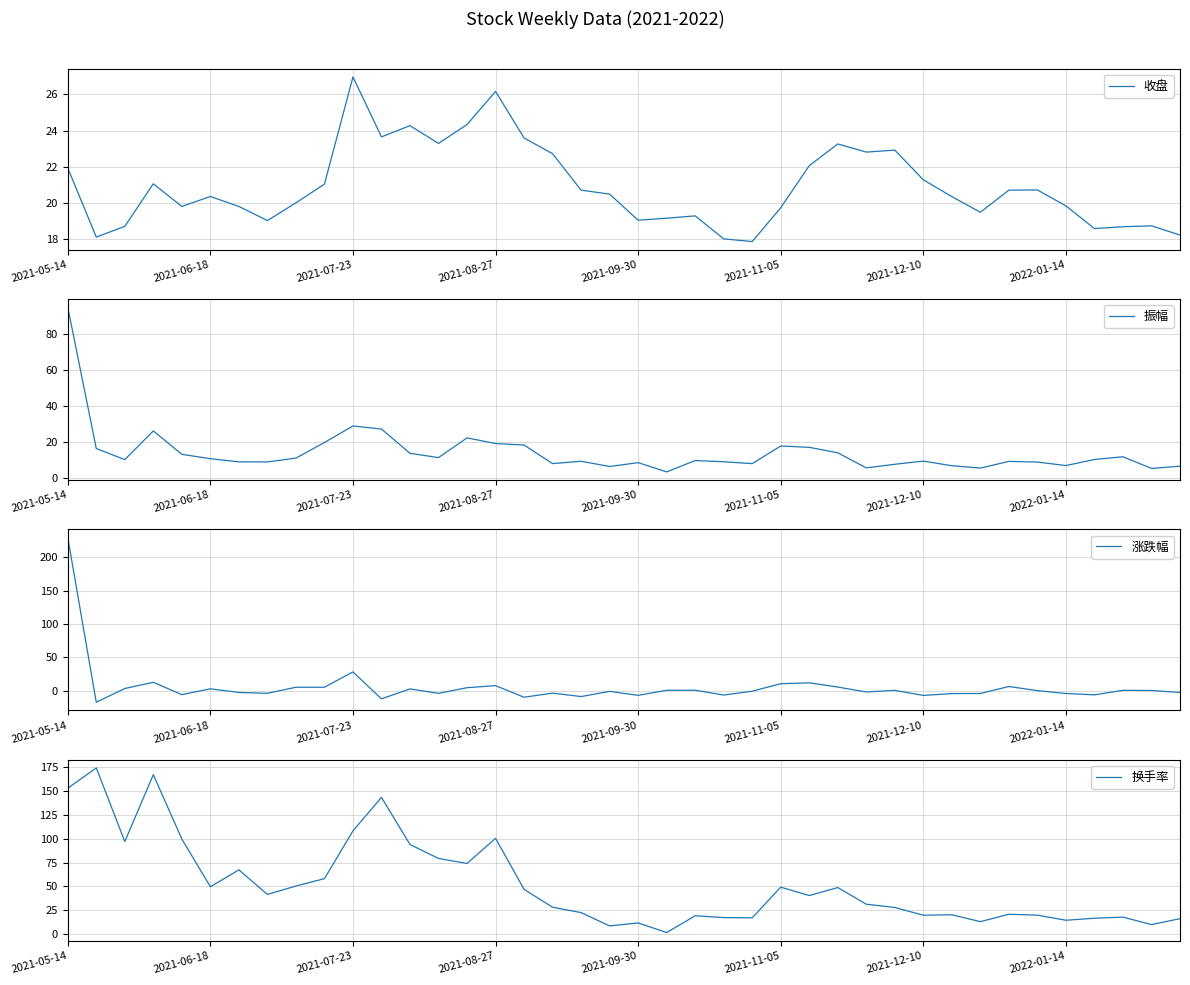

What position from the left is 26?

27